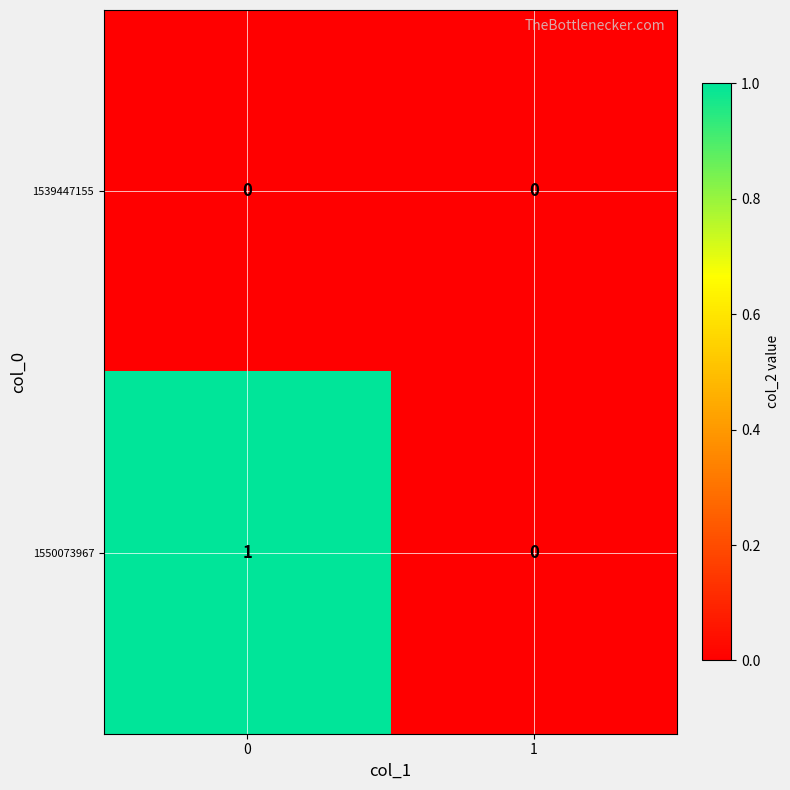

Which series has the largest range (max minus min)?

1550073967